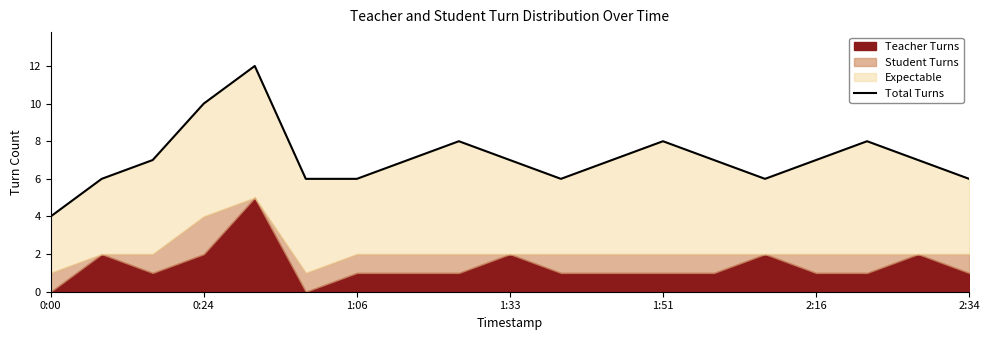

Count the values in the range 6 to 8.

16